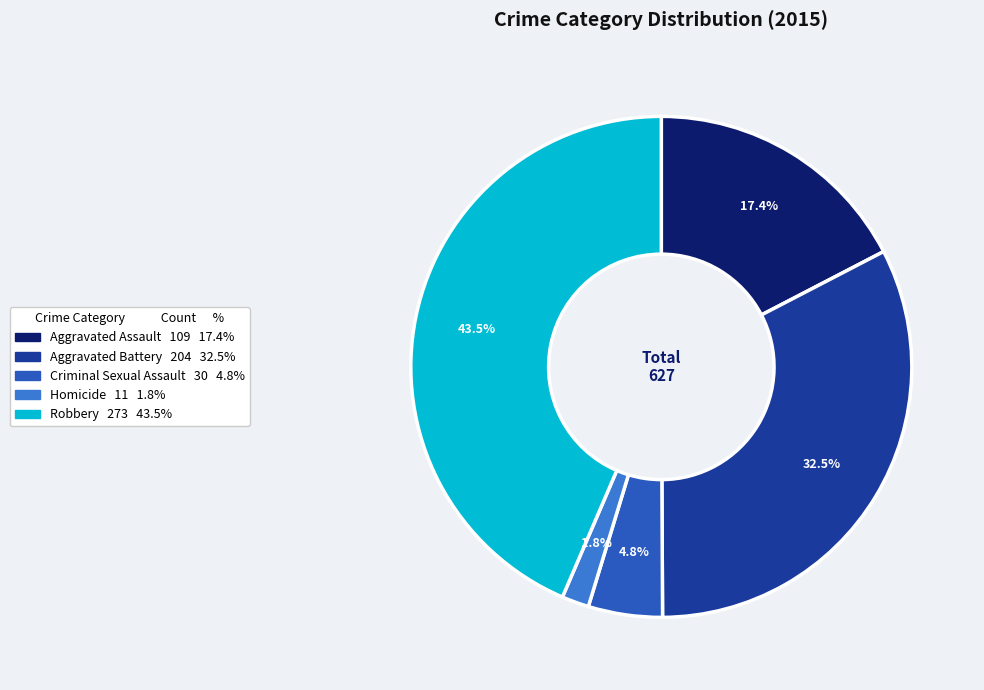

How much of the chart is everything except Aggravated Battery?

67.5%